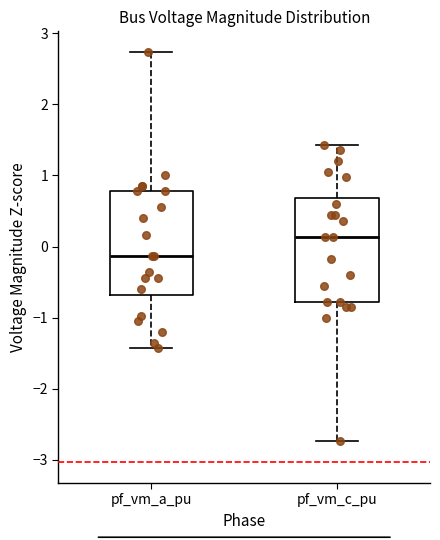

Where does the upper whisker of the box for pf_vm_c_pu end on the y-axis? The values are not printed on the chart, so give them approximately, as read against the axis.

1.4